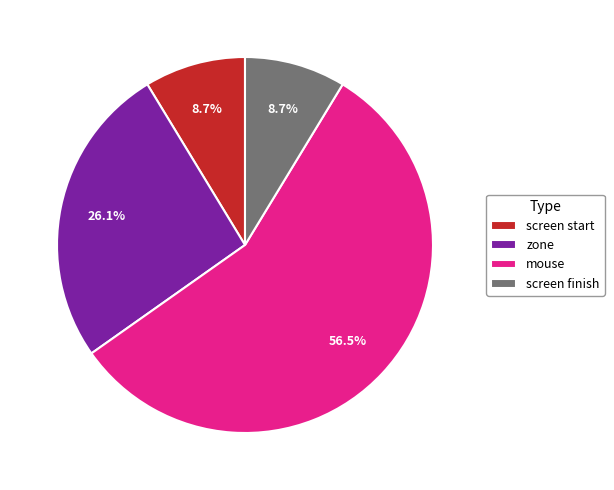

Count the number of slices in the pie.

4